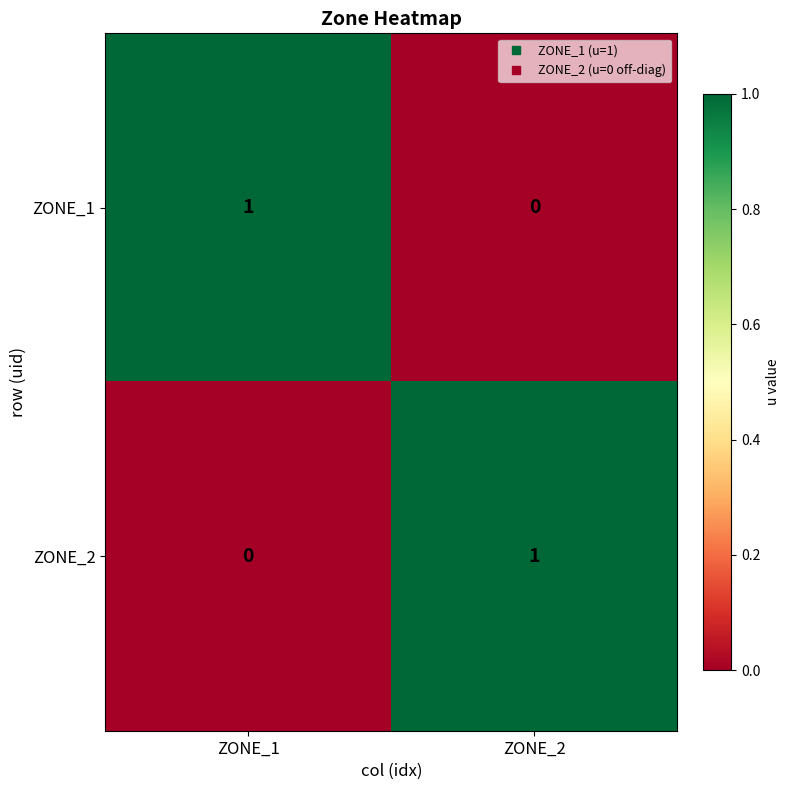

Is it true that ZONE_1 equals 0 at ZONE_1?

False